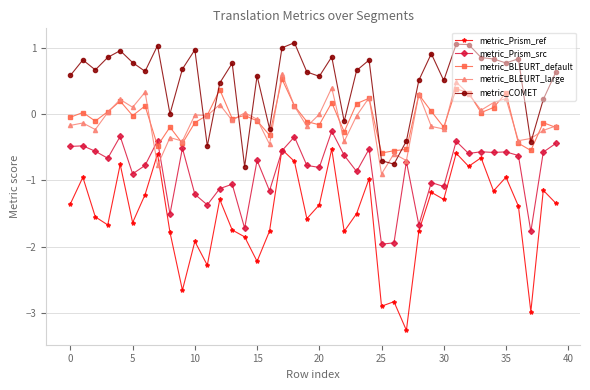

List the series in order of their peak value, highest first.

metric_COMET, metric_BLEURT_large, metric_BLEURT_default, metric_Prism_src, metric_Prism_ref